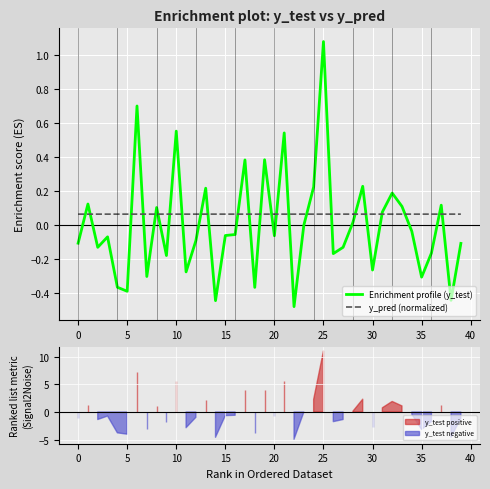

Which series has the largest total across all categories?

y_pred (normalized)